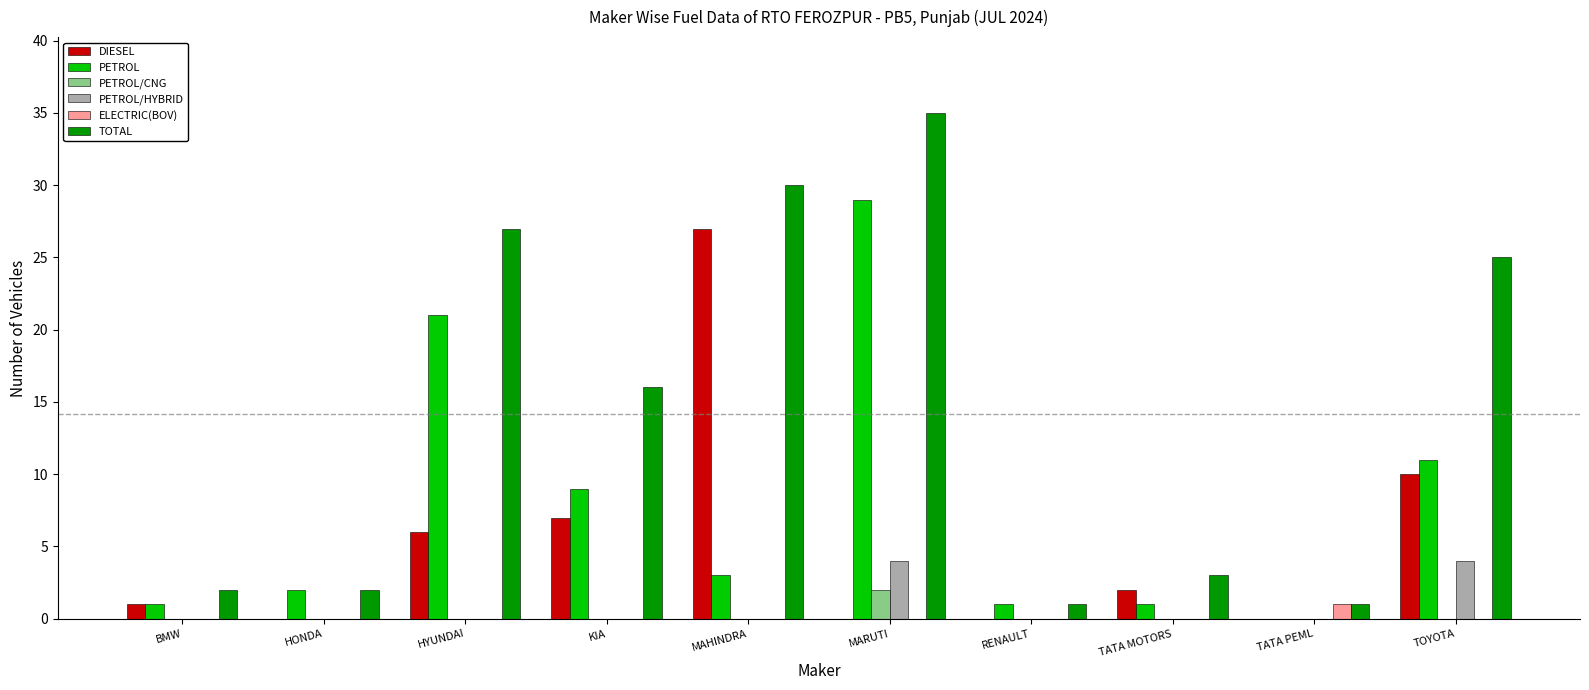

The value of ELECTRIC(BOV) at TOYOTA is 0. True or false?

True